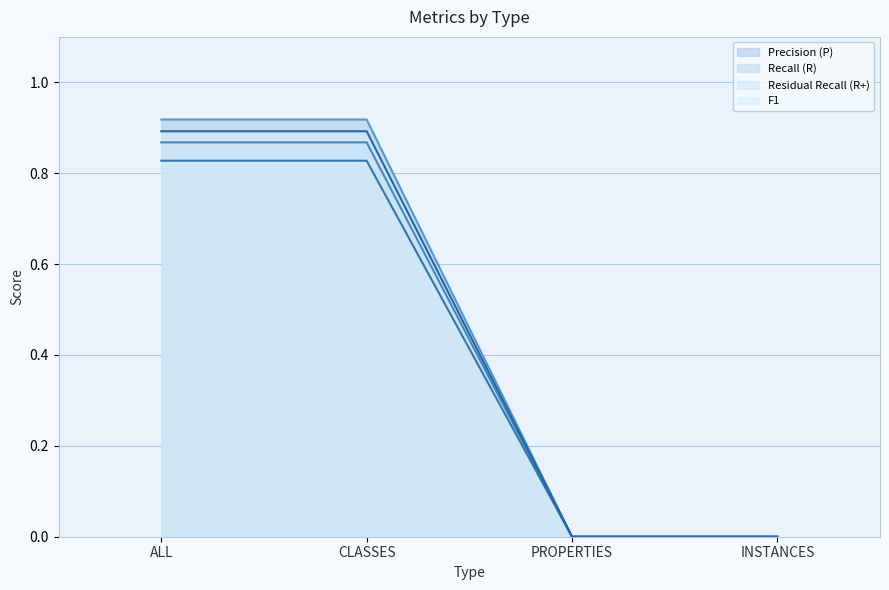

Reading right to left, what are all the values shown in this chart?

Precision (P): 0.0	0.0	0.9	0.9
Recall (R): 0.0	0.0	0.9	0.9
Residual Recall (R+): 0.0	0.0	0.8	0.8
F1: 0.0	0.0	0.9	0.9